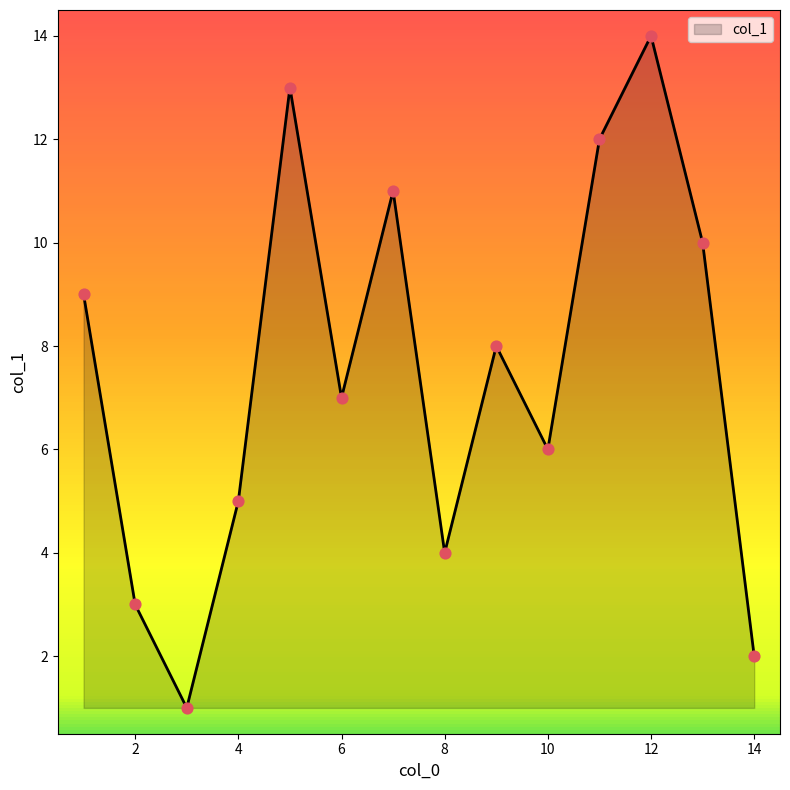

What is the greatest value displayed?

14